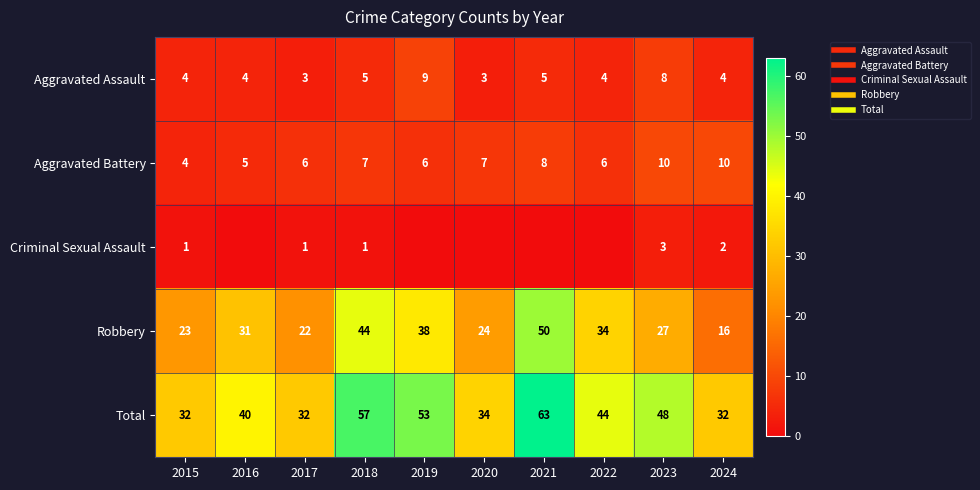

What is the difference between the highest and lowest values at 2019?

53